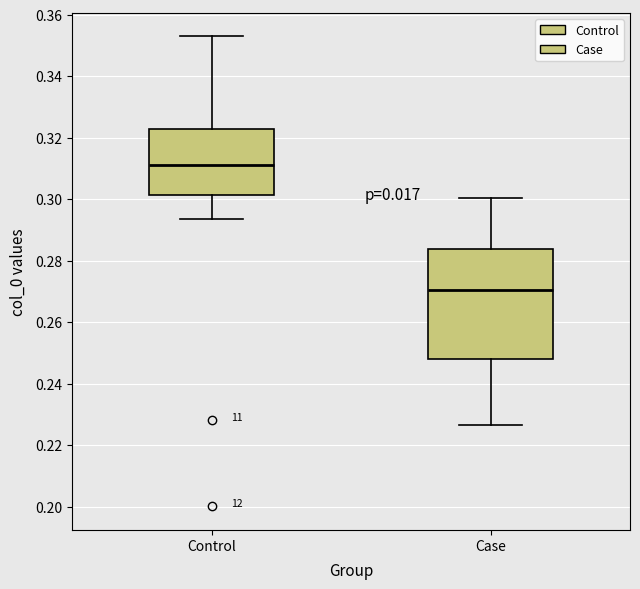

Which box is the tallest, from its lower edge to its upper edge?

Case